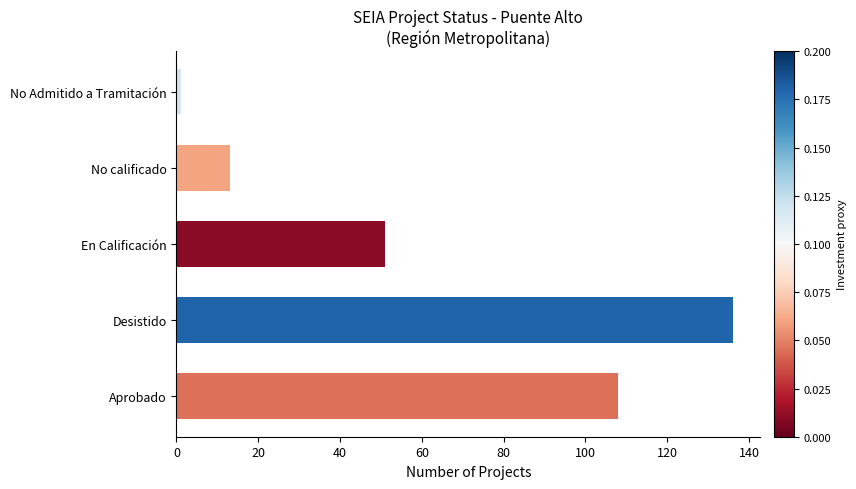

The chart shows a value of 13 at No calificado. True or false?

True